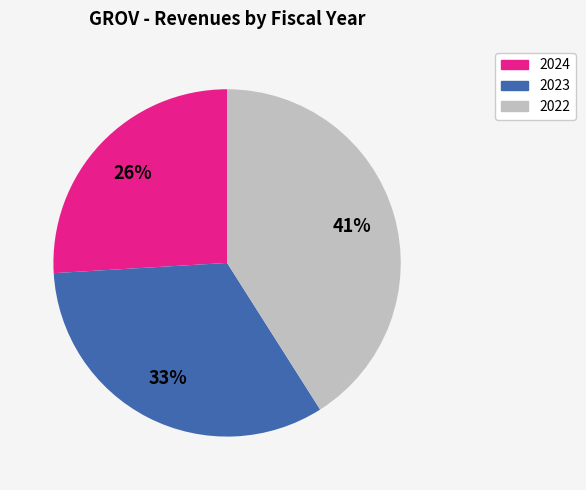

To the nearest percent, what is the combined percentage of 2022 and 2023?

74%